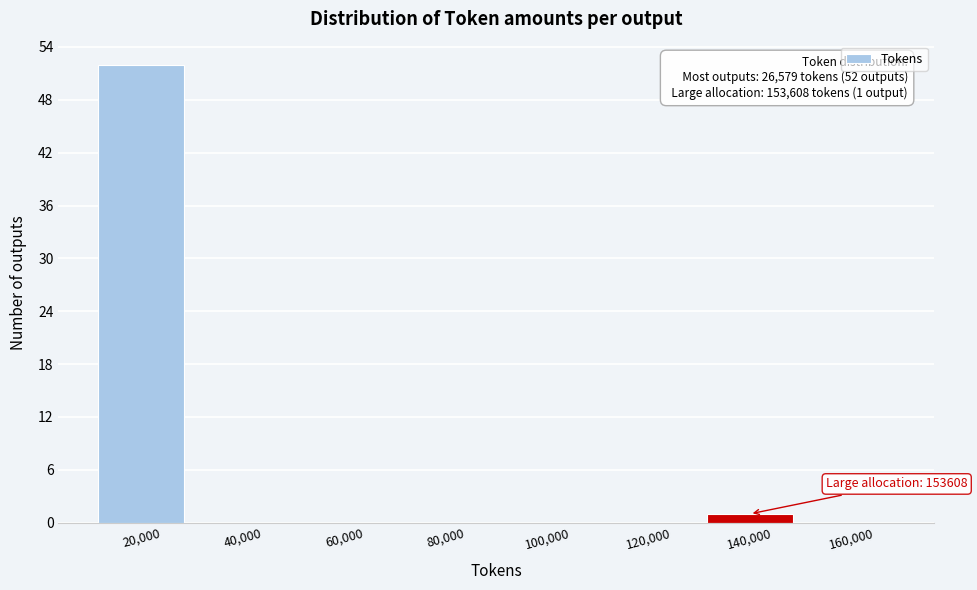

Reading left to right, what are all the values shown in this chart?

20,000=52	40,000=0	60,000=0	80,000=0	100,000=0	120,000=0	140,000=1	160,000=0